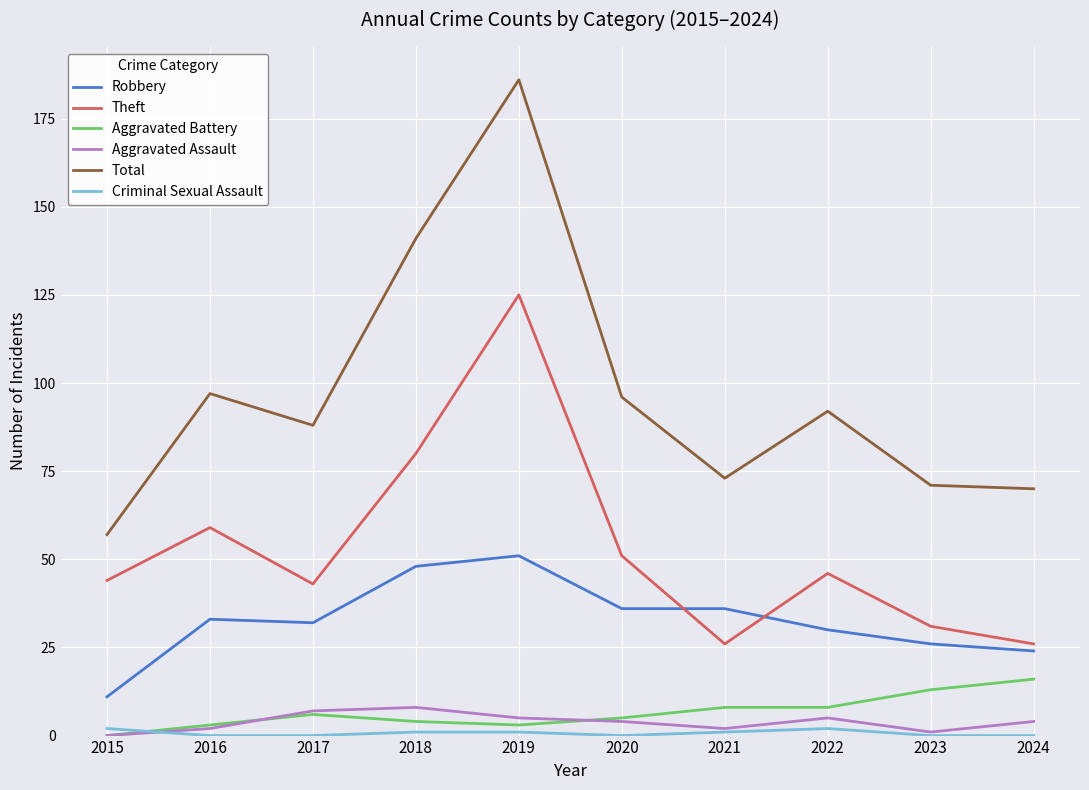

Is it true that Theft equals 54 at 2023?

False